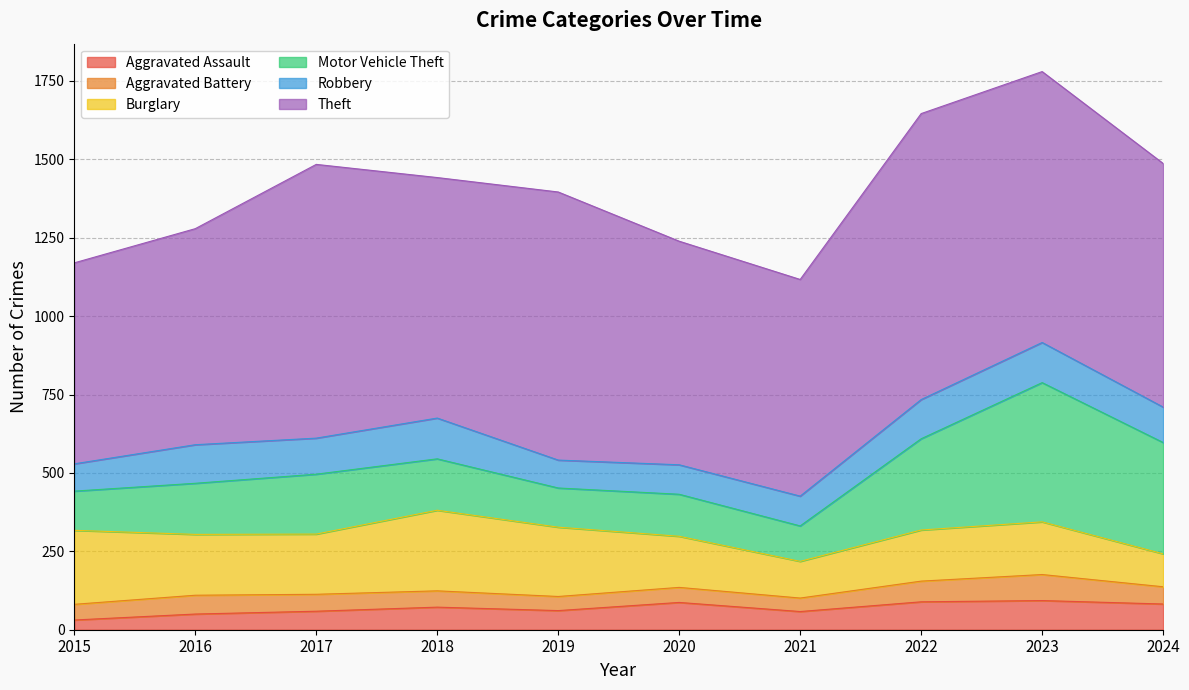

What is the difference between the maximum and minimum values in the Aggravated Battery series?

40